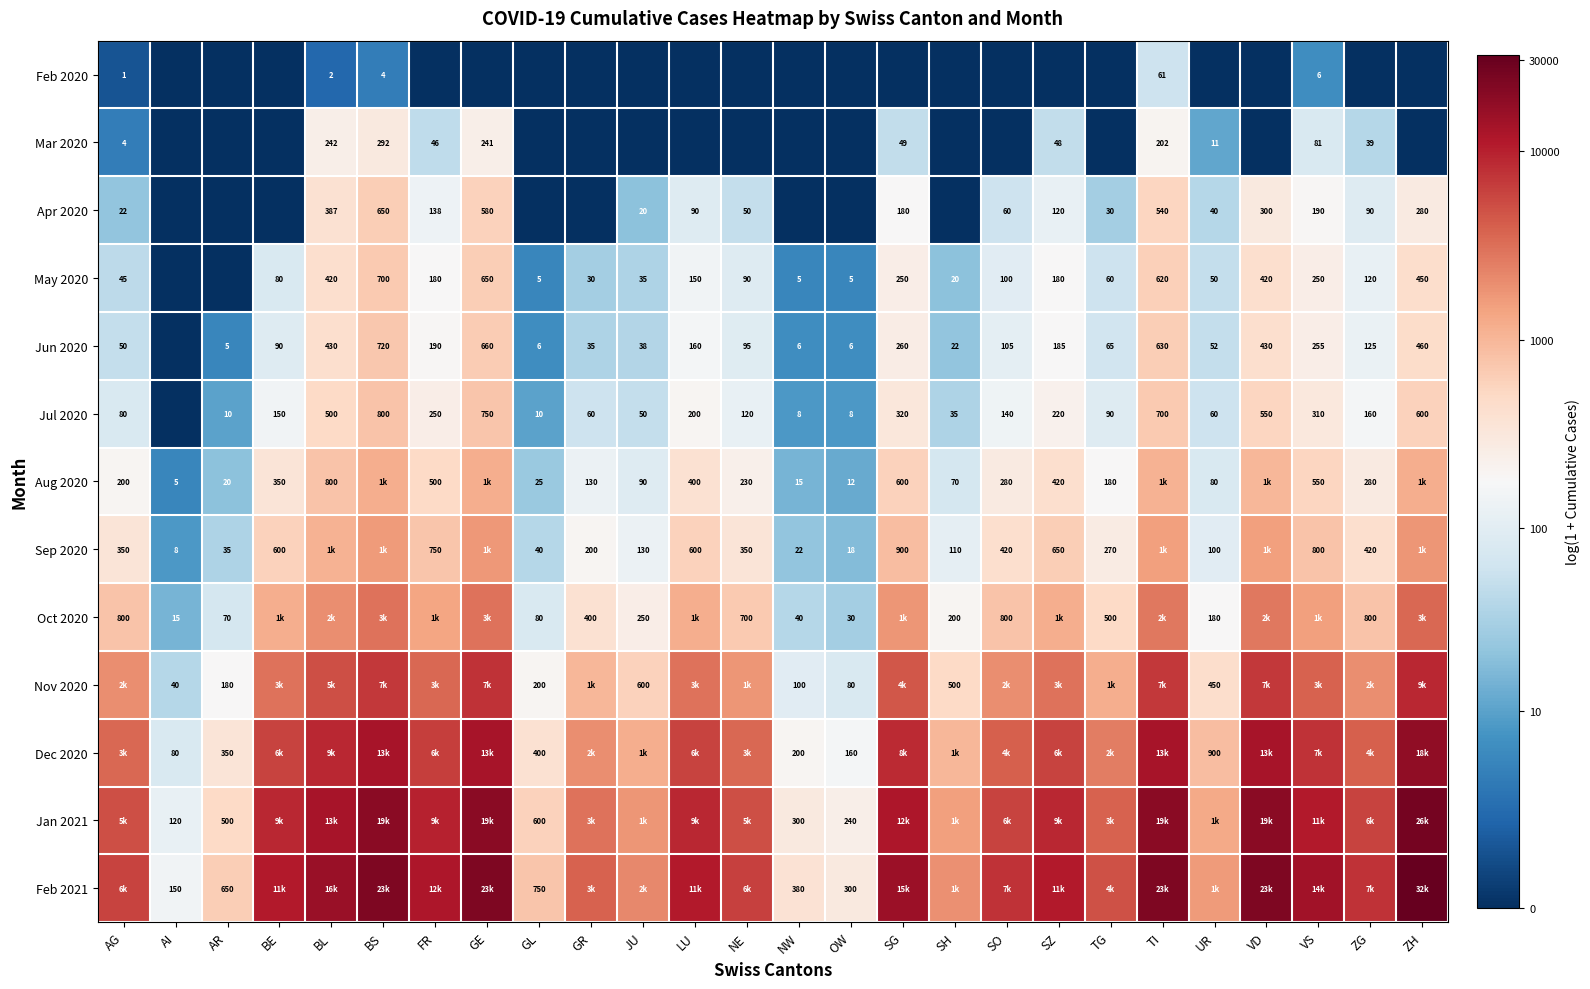

What is the greatest value displayed?

10.4